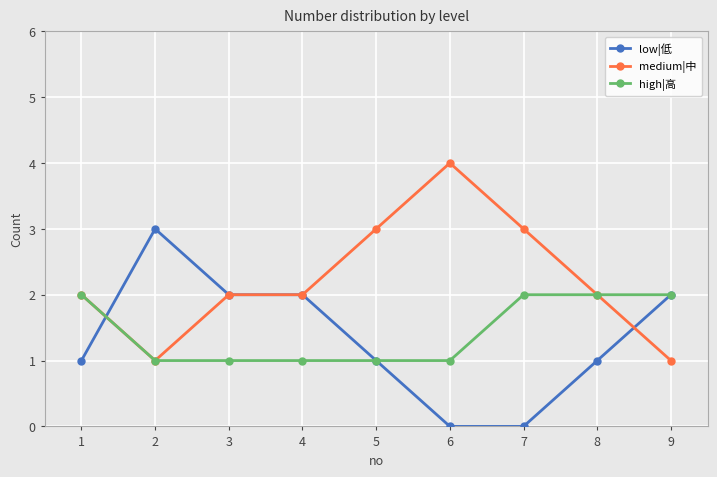

Reading left to right, what are all the values shown in this chart?

low|低: 1=1	2=3	3=2	4=2	5=1	6=0	7=0	8=1	9=2
medium|中: 1=2	2=1	3=2	4=2	5=3	6=4	7=3	8=2	9=1
high|高: 1=2	2=1	3=1	4=1	5=1	6=1	7=2	8=2	9=2